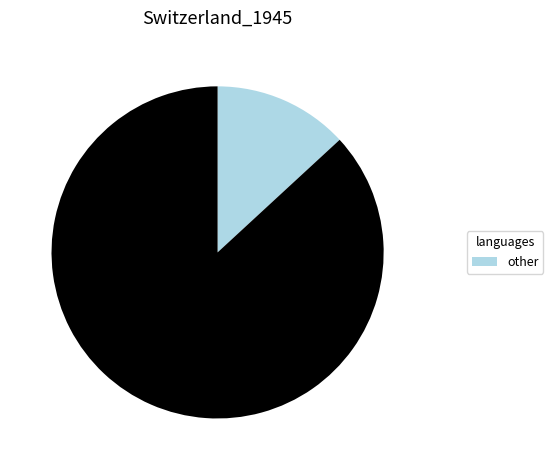

Does any single category account for the majority?

Yes